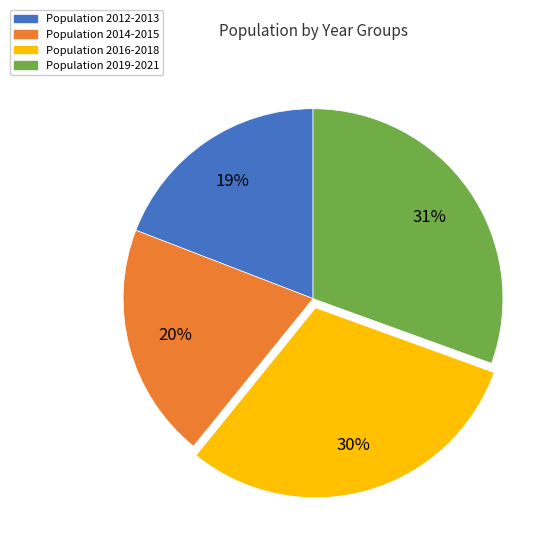

Does any single category account for the majority?

No